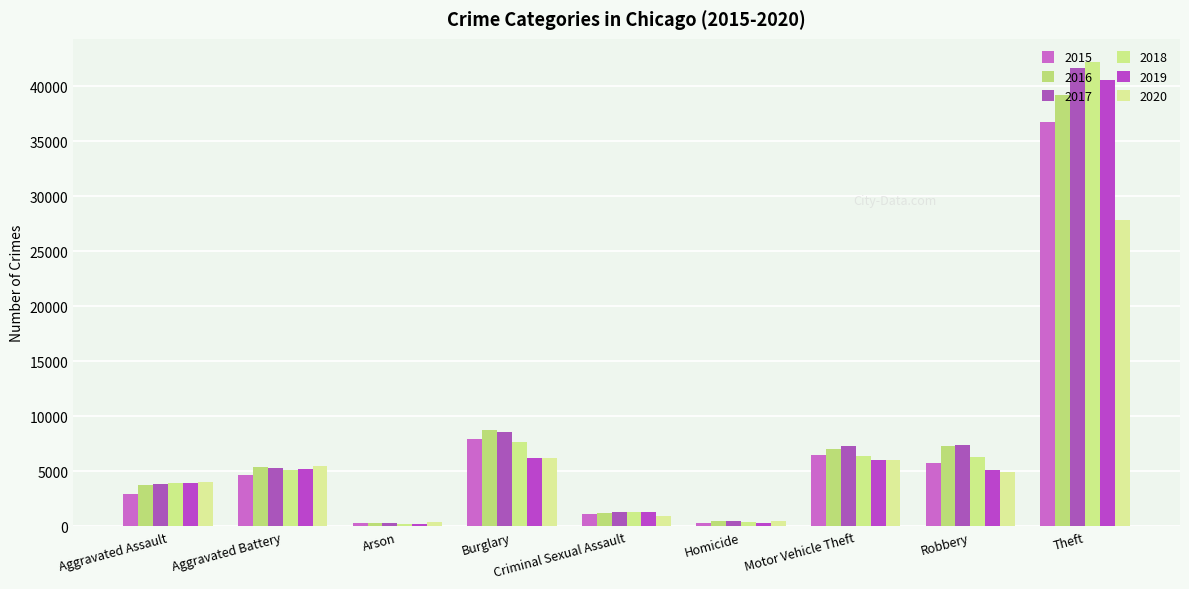

What is the spread (max minus min) of values at Homicide?

186